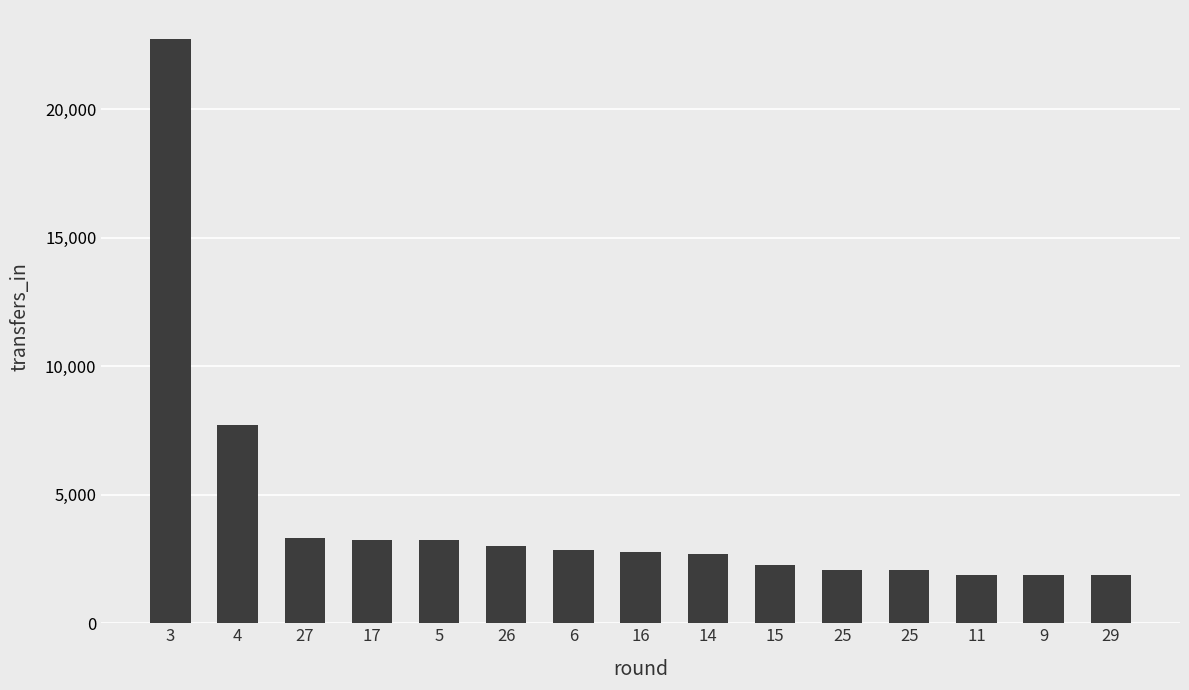

What is the label of the 6th bar from the left?

26